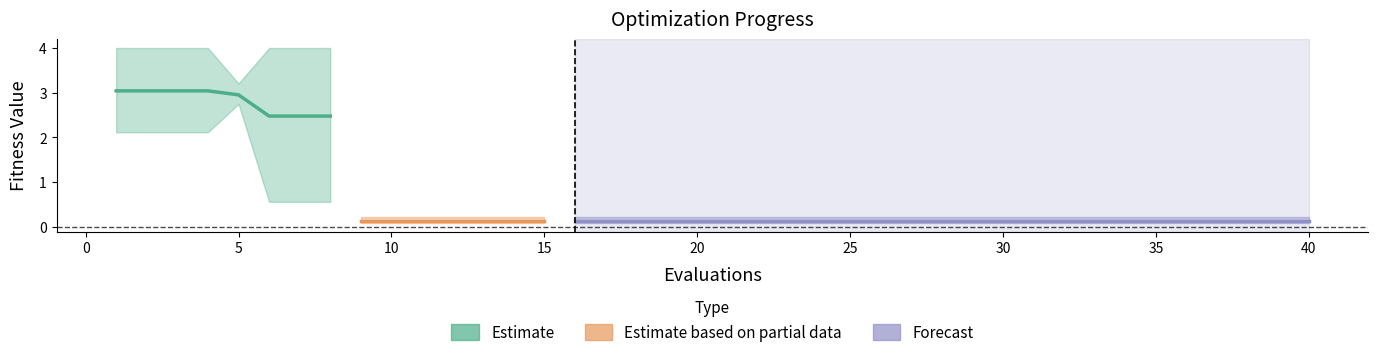

What value does the worst series have at 23?

0.2